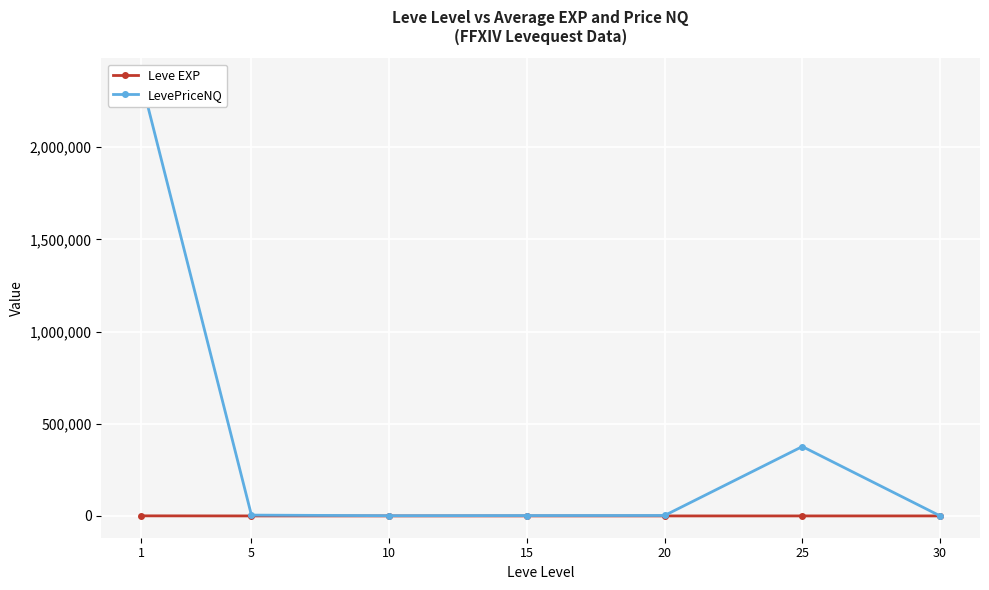

Rank the series by their maximum value, from lowest to highest.

Leve EXP, LevePriceNQ